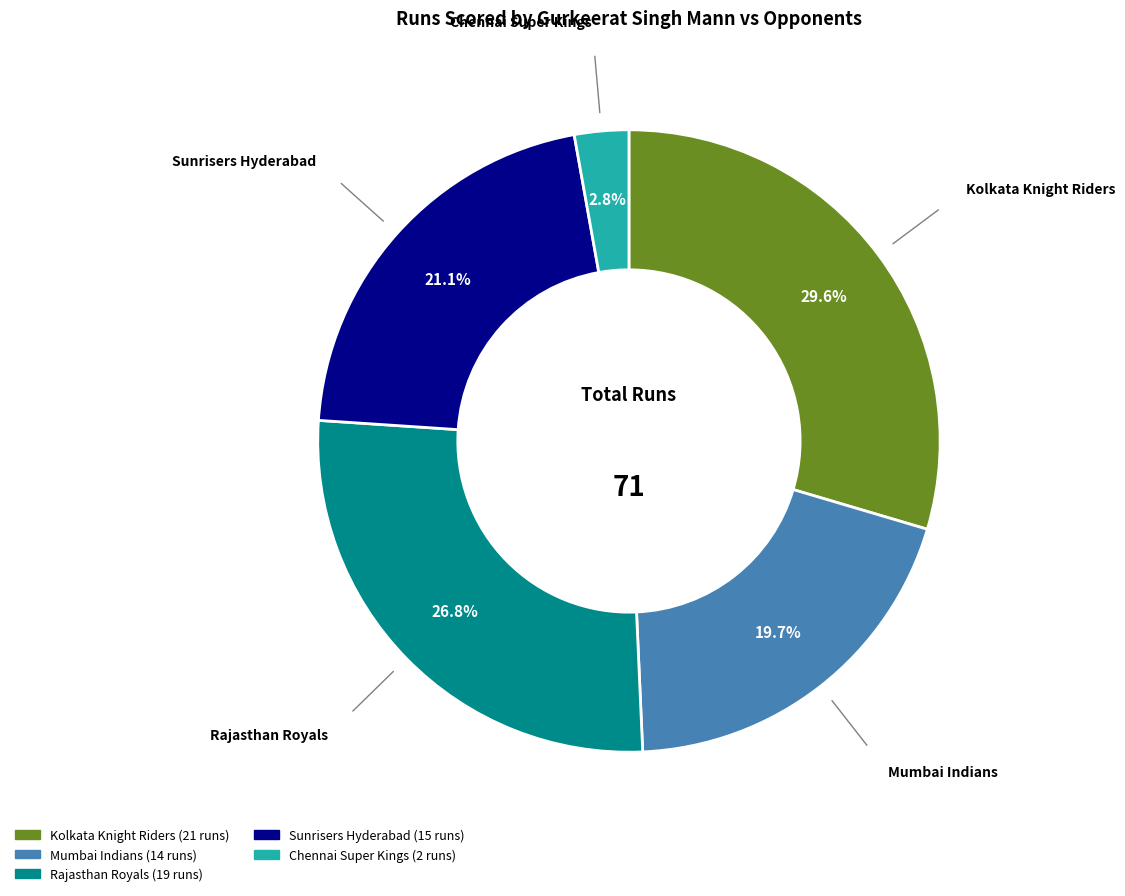

Is there any slice that represents more than half of the pie?

No